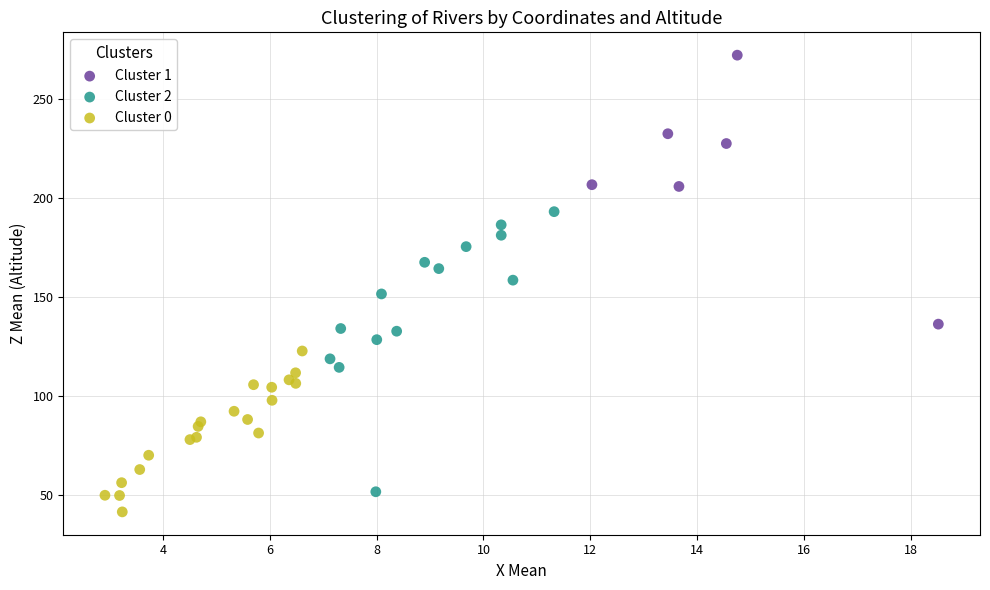

What are all the series names shown in the legend?

Cluster 1, Cluster 2, Cluster 0